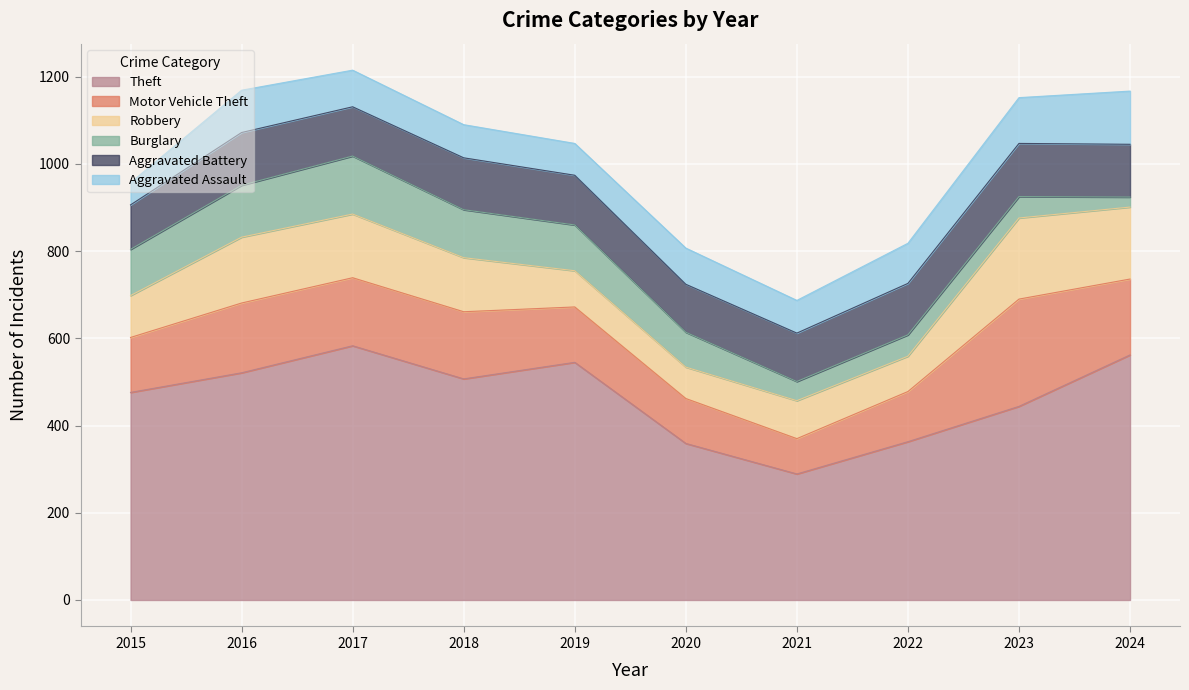

What is the lowest value of the Aggravated Assault series?

51